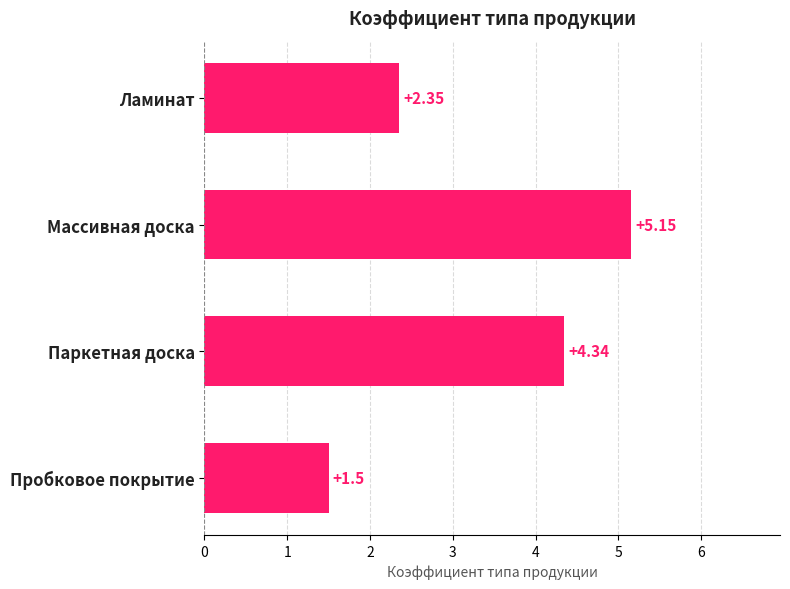

Are the bars horizontal?

Yes